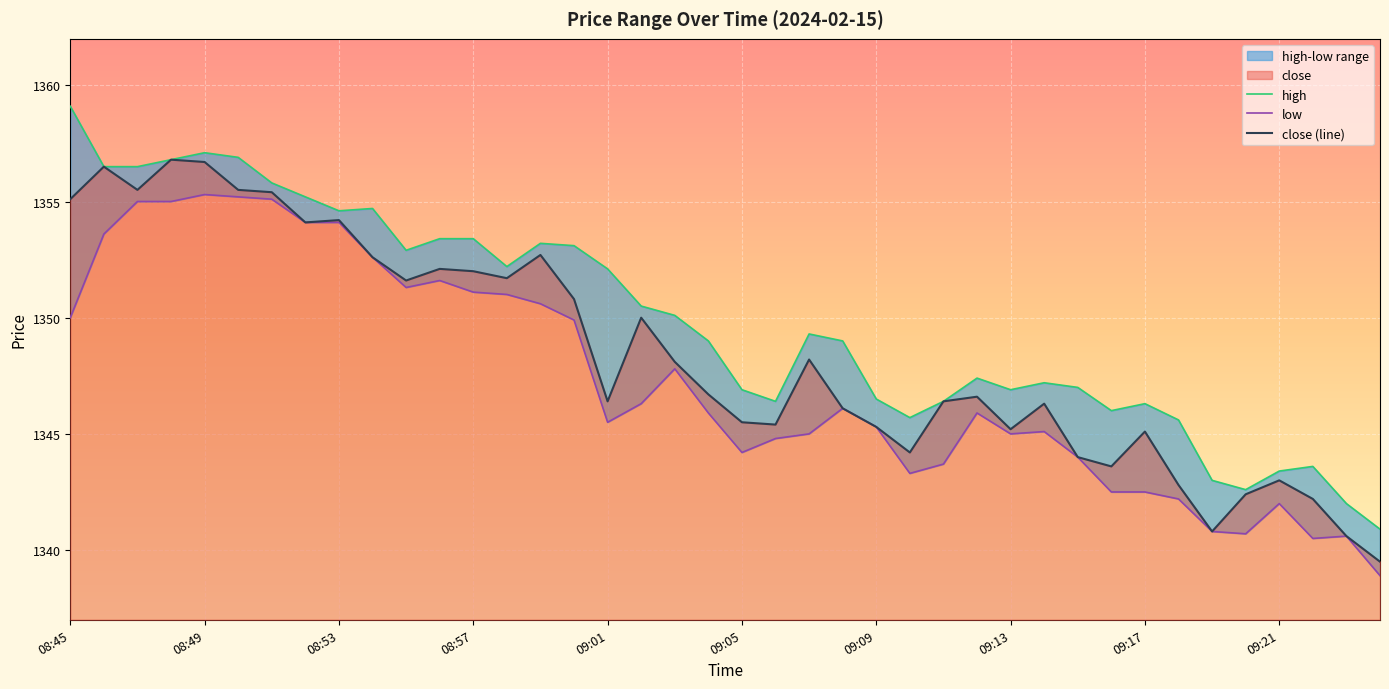

What is the maximum value for close (line)?

1356.8